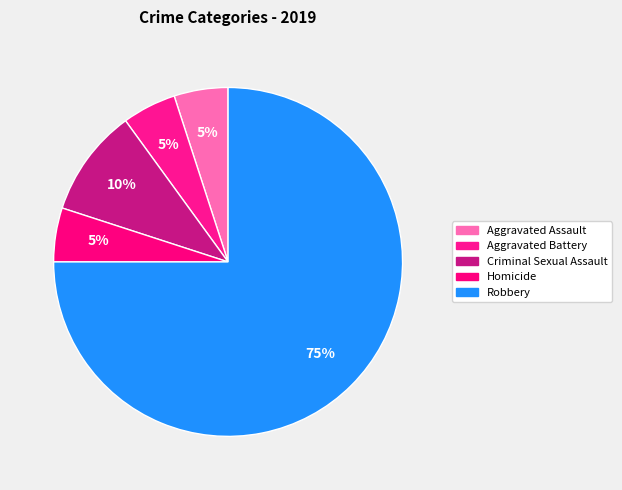

To the nearest percent, what portion does Homicide represent?

5%